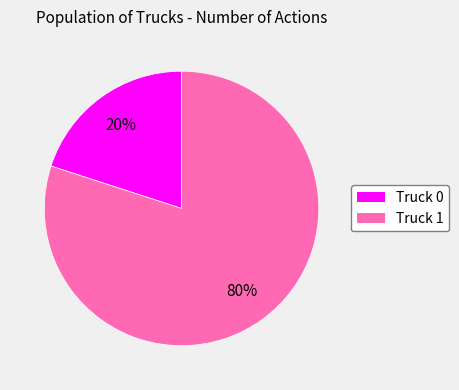

What is the smallest slice in the pie chart?

Truck 0